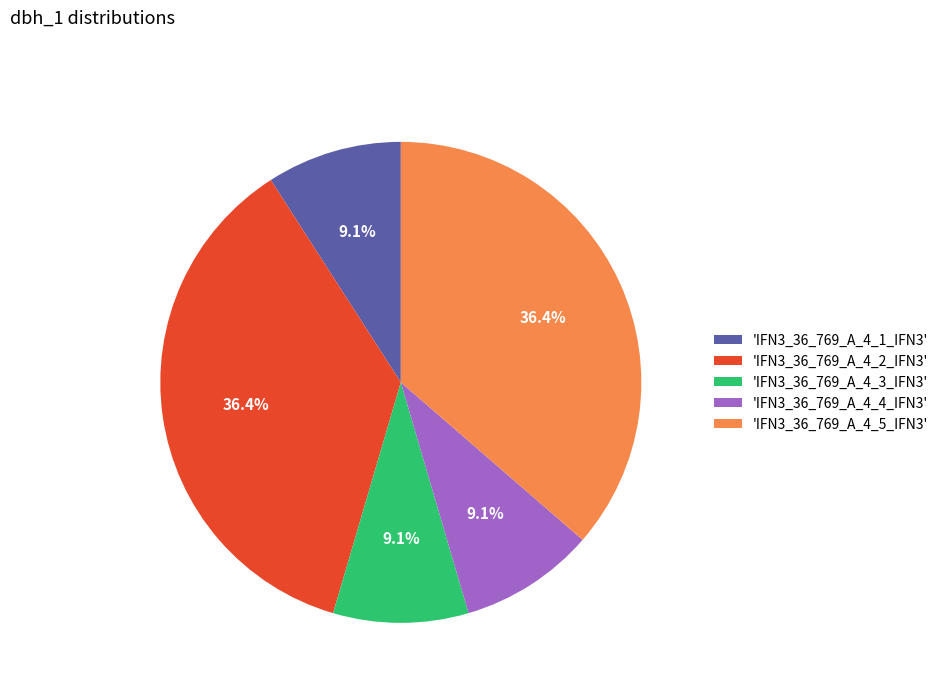

Does 'IFN3_36_769_A_4_2_IFN3' represent more than half of the total?

No